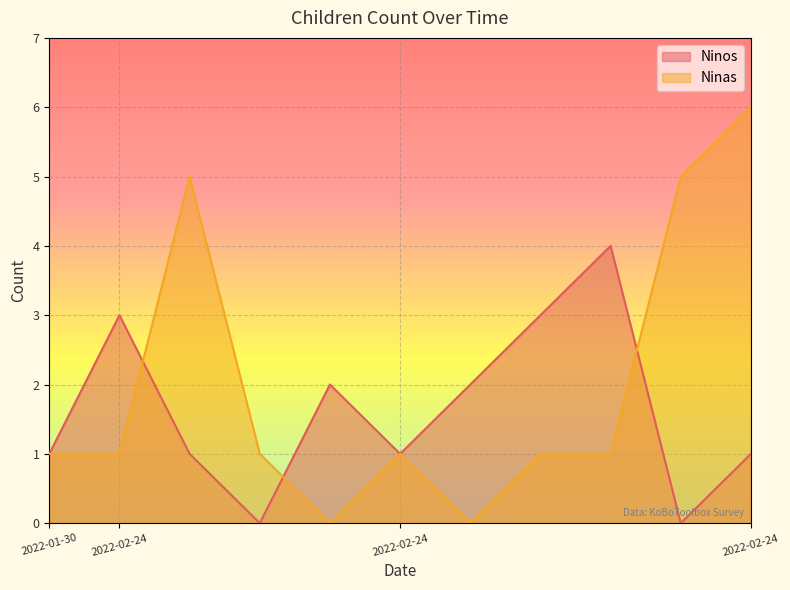

What is the difference between the Ninas values at 2022-02-24 and 2022-02-24?

5